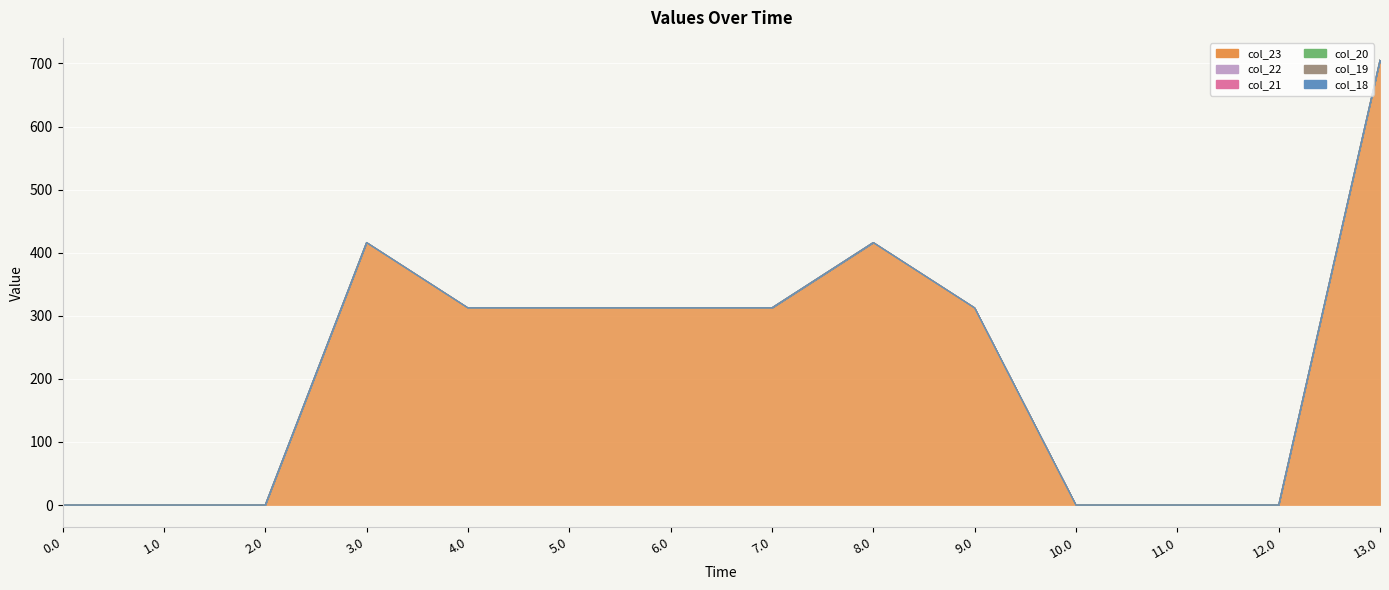

True or false: col_21 and col_23 intersect in this chart.

False